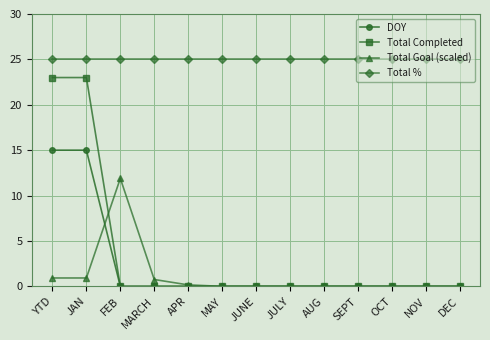

Reading left to right, what are all the values shown in this chart?

DOY: YTD=15.0	JAN=15.0	FEB=0.0	MARCH=0.0	APR=0.0	MAY=0.0	JUNE=0.0	JULY=0.0	AUG=0.0	SEPT=0.0	OCT=0.0	NOV=0.0	DEC=0.0
Total Completed: YTD=23.0	JAN=23.0	FEB=0.0	MARCH=0.0	APR=0.0	MAY=0.0	JUNE=0.0	JULY=0.0	AUG=0.0	SEPT=0.0	OCT=0.0	NOV=0.0	DEC=0.0
Total Goal (scaled): YTD=0.9	JAN=0.9	FEB=11.9	MARCH=0.8	APR=0.2	MAY=0.0	JUNE=0.0	JULY=0.0	AUG=0.0	SEPT=0.0	OCT=0.0	NOV=0.0	DEC=0.0
Total %: YTD=25.0	JAN=25.0	FEB=25.0	MARCH=25.0	APR=25.0	MAY=25.0	JUNE=25.0	JULY=25.0	AUG=25.0	SEPT=25.0	OCT=25.0	NOV=25.0	DEC=25.0